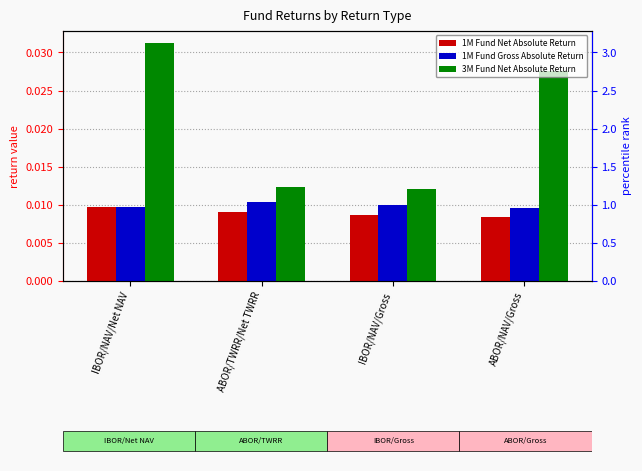

The 1M Fund Gross Absolute Return series shows 0.0 at ABOR/NAV/Gross. True or false?

True